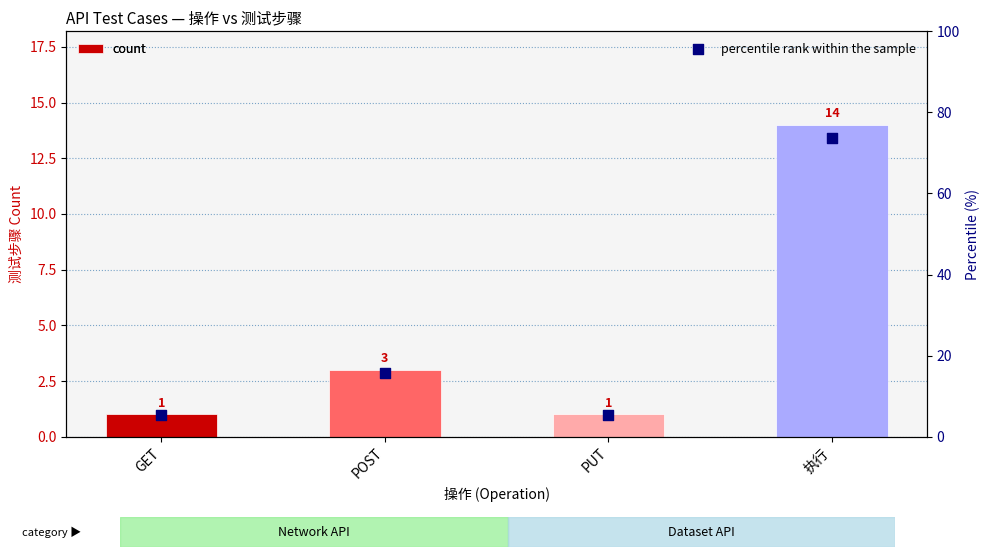

At which category is the sum across all series the highest?

执行